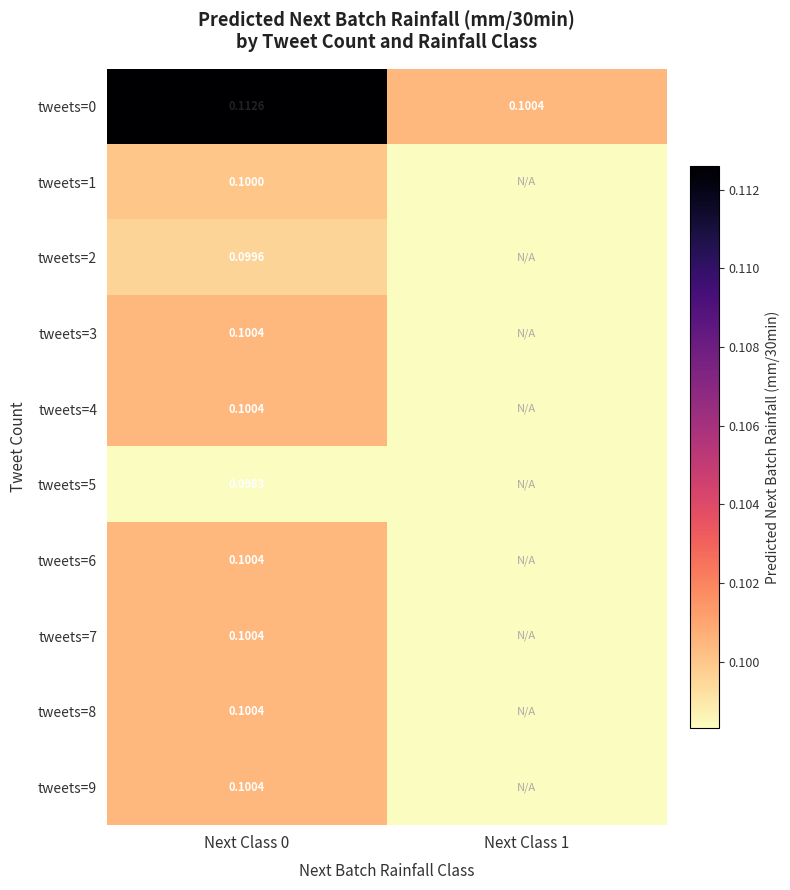

True or false: tweets=5 has a value of 0.1 at Next Class 0.

True